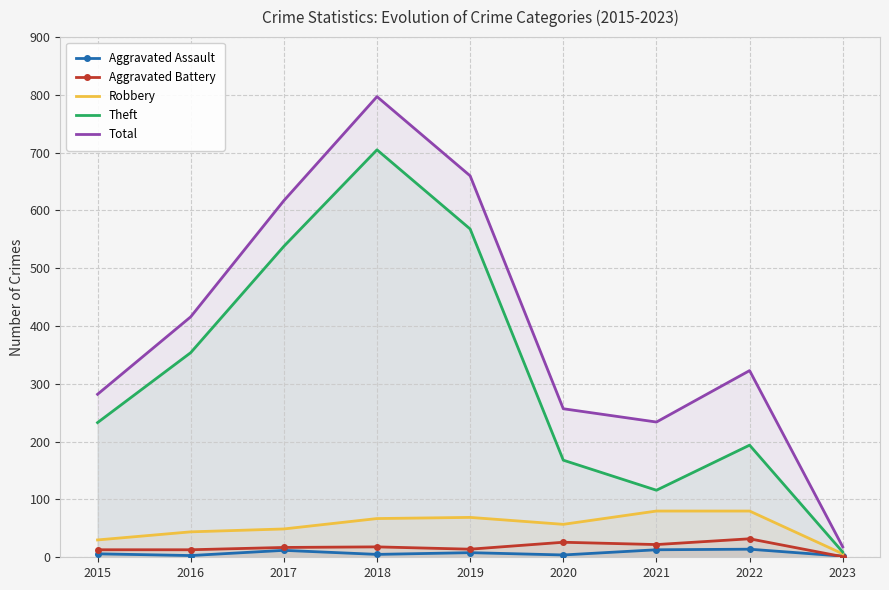

The Total series shows 797 at 2018. True or false?

True